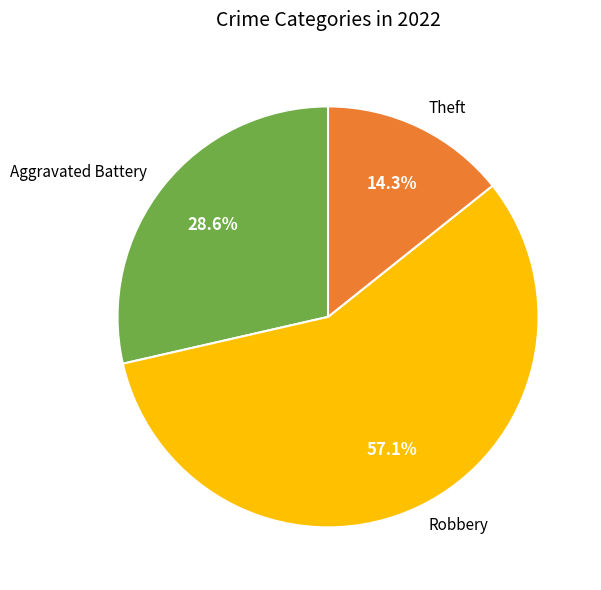

Is it true that Aggravated Battery is 40% of the pie?

False